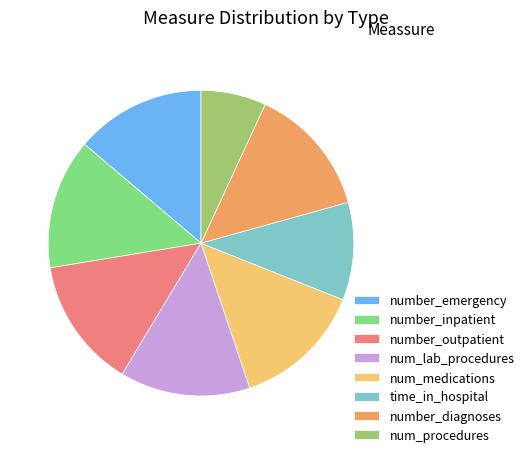

Combined, do num_medications and num_procedures account for over 50%?

No